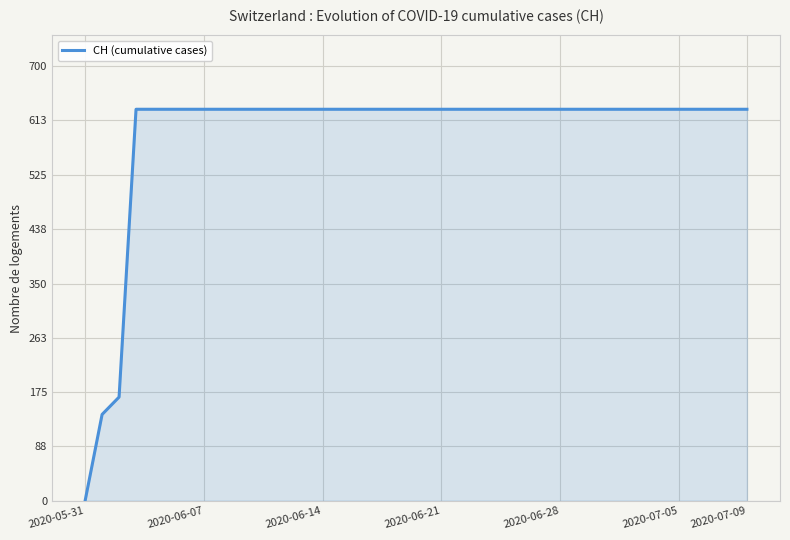

How many values are above zero?

39